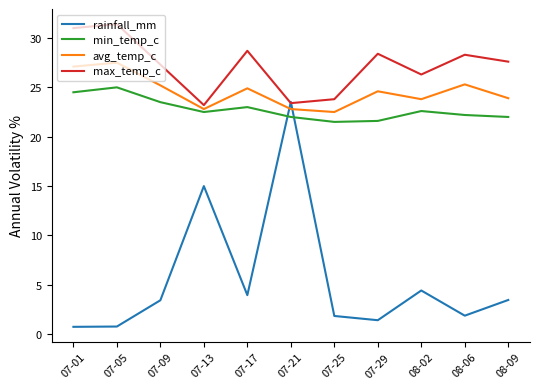

How many lines are shown in the chart?

4